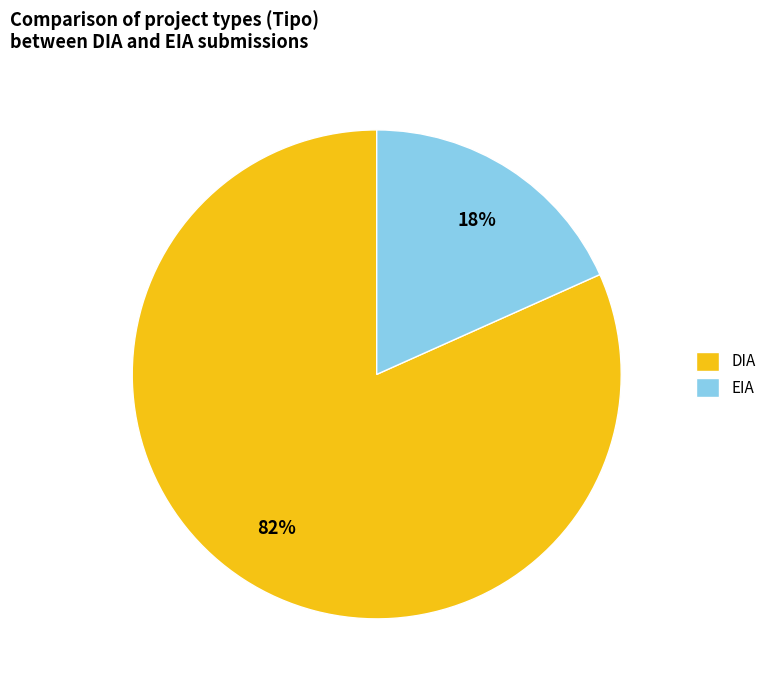

True or false: EIA accounts for 18% of the total.

True